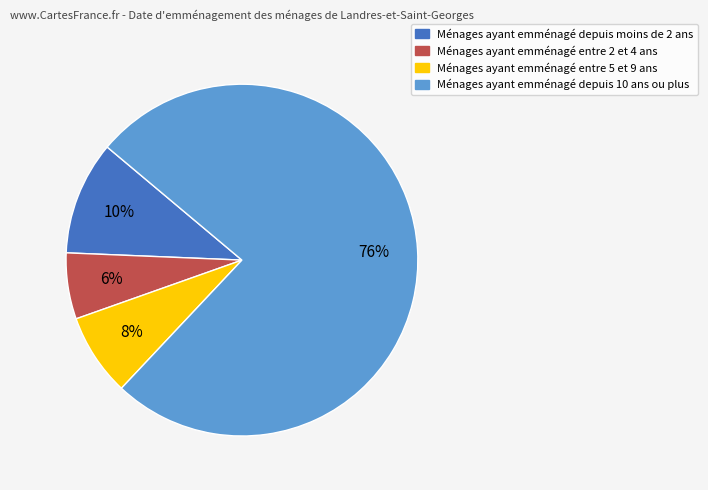

Is there a majority slice in this chart?

Yes